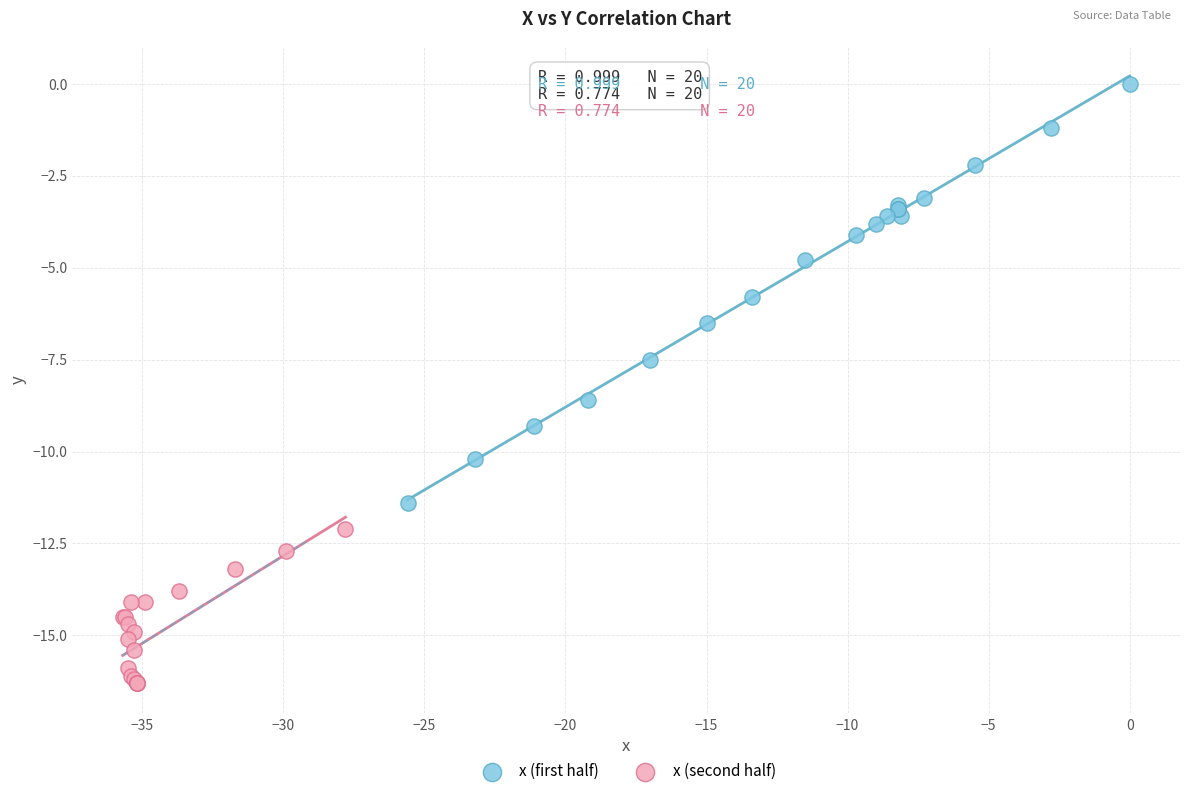

Which series has the largest Y range (max minus min)?

x (first half)